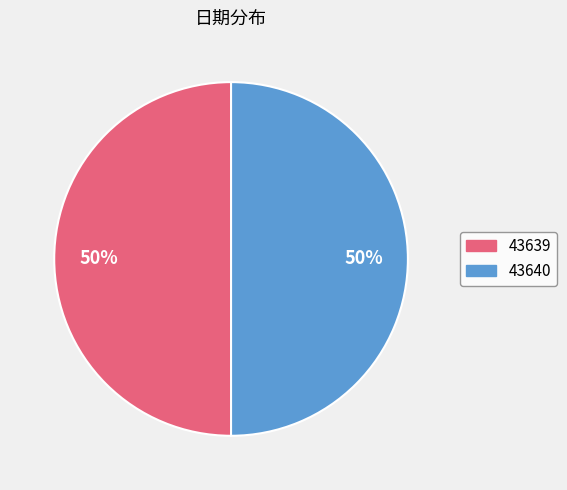

How many segments does this pie chart have?

2